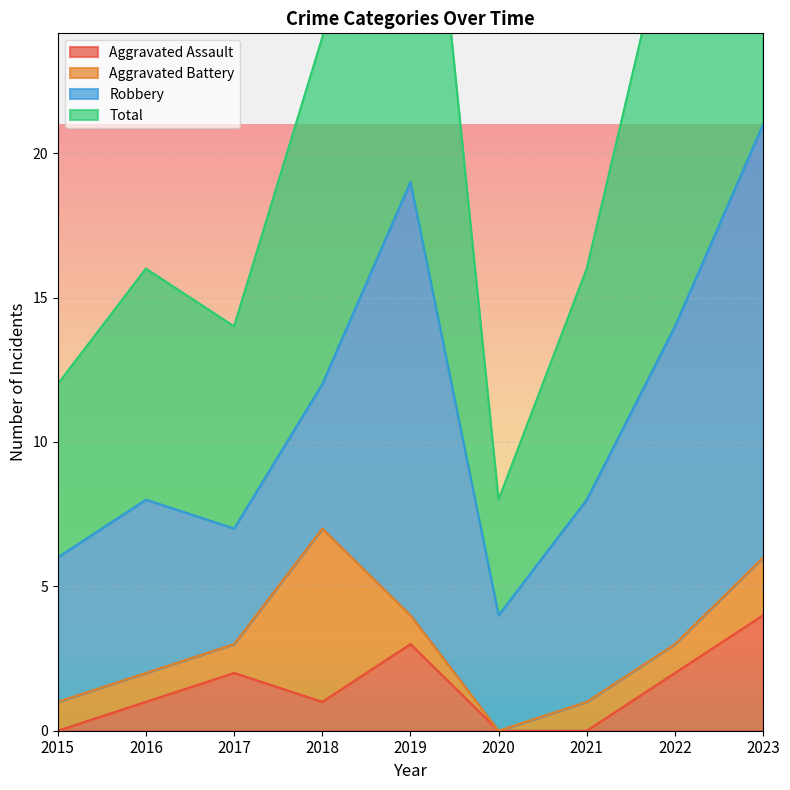

What is the difference between the second highest and minimum values in the Total series?

30